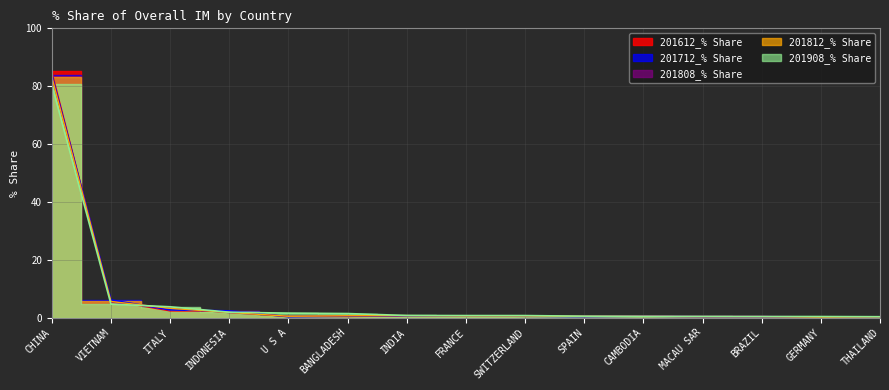

At which category is the sum across all series the highest?

CHINA